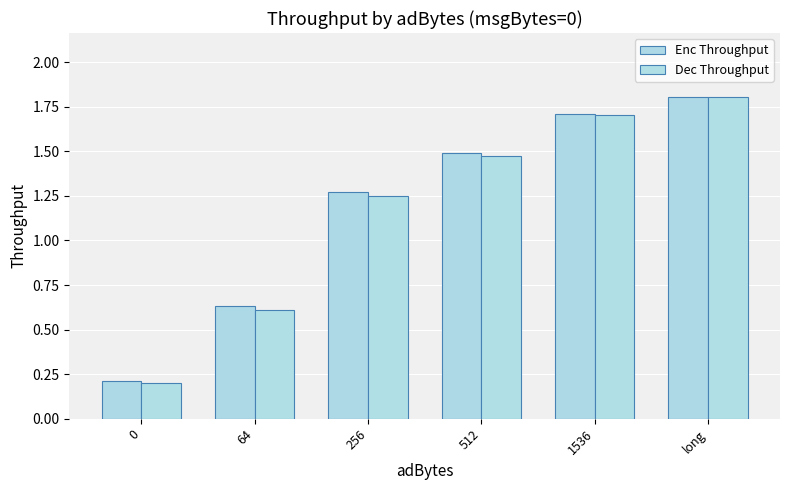

What is the difference between the Enc Throughput values at 256 and 0?

1.1